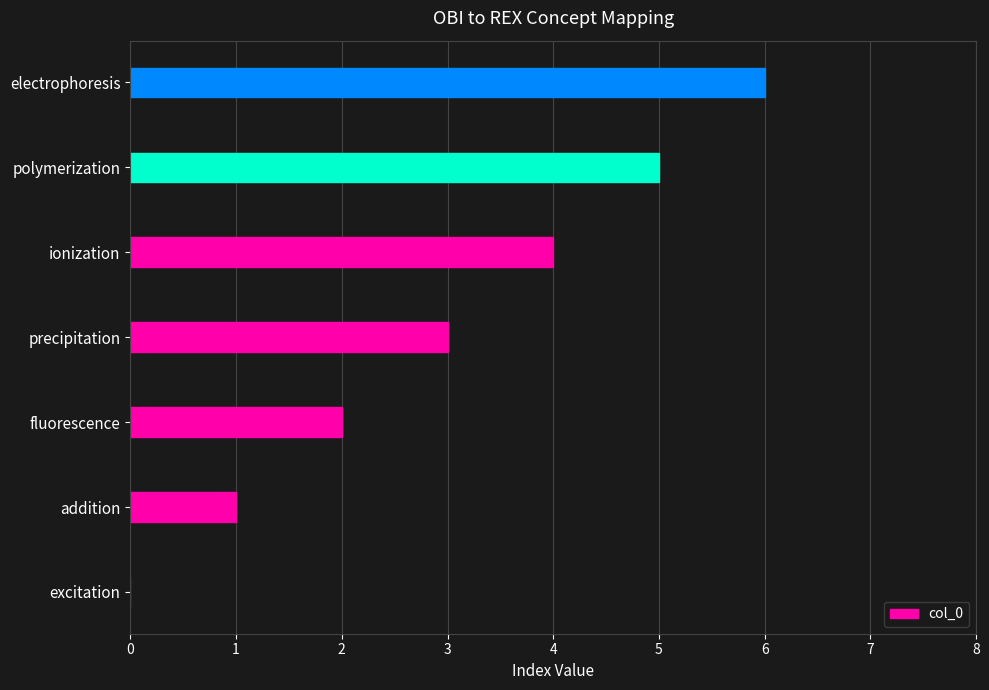

True or false: the data shows 3 at precipitation.

True